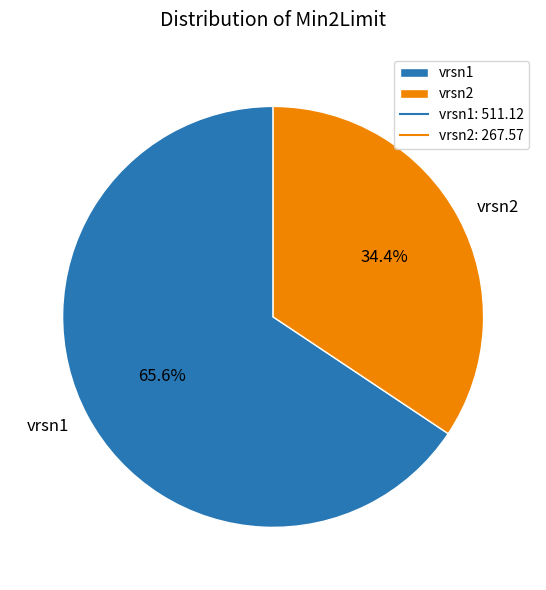

What is the largest slice in the pie chart?

vrsn1